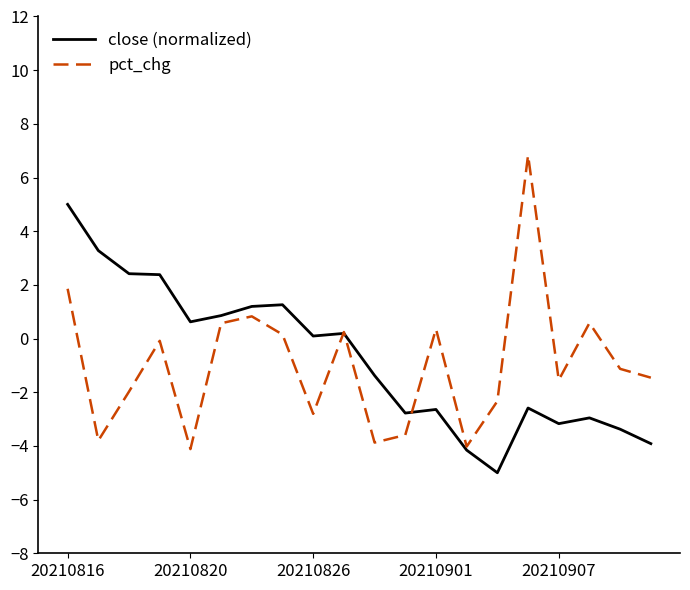

What is the lowest value of the close (normalized) series?

-5.0